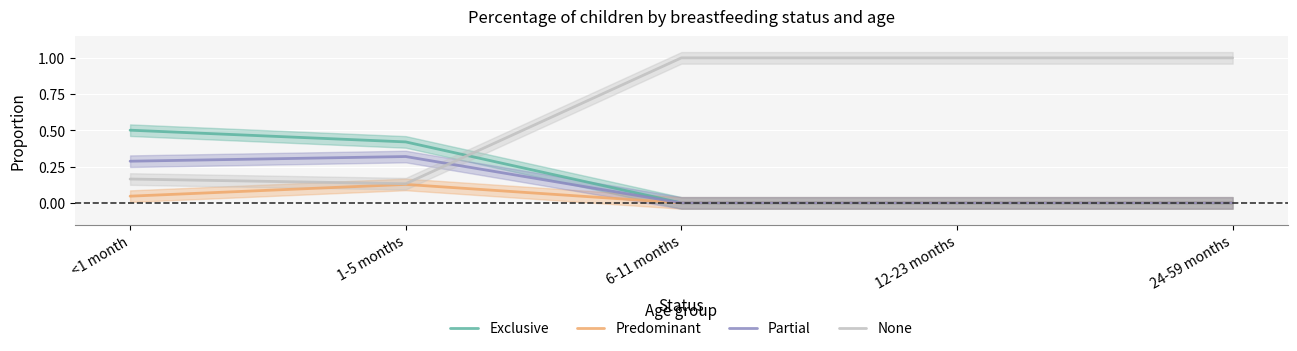

What is the value of the None point at the 4th from the left?

1.0